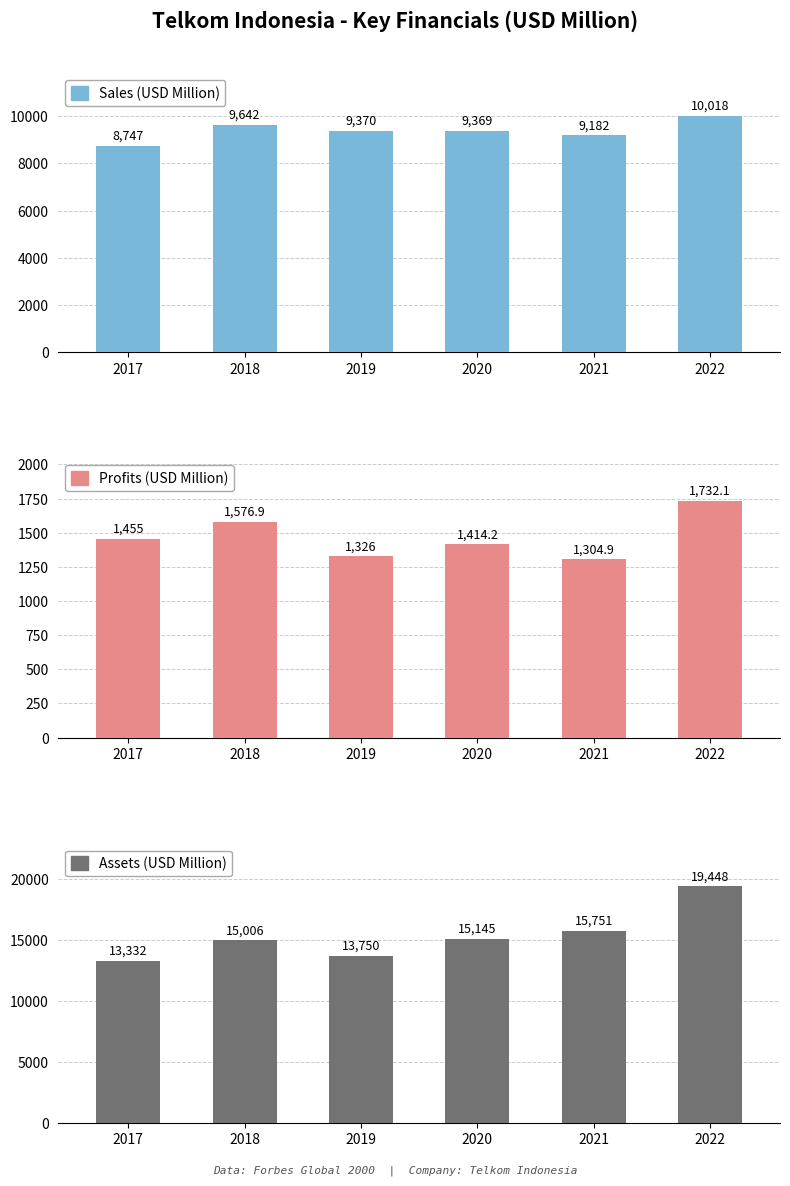

Reading left to right, transcribe all the data shown in this chart.

Sales (USD Million): 8747.0	9642.0	9370.0	9369.0	9182.0	10018.0
Profits (USD Million): 1455.0	1576.9	1326.0	1414.2	1304.9	1732.1
Assets (USD Million): 13332.0	15006.0	13750.0	15145.0	15751.0	19448.0